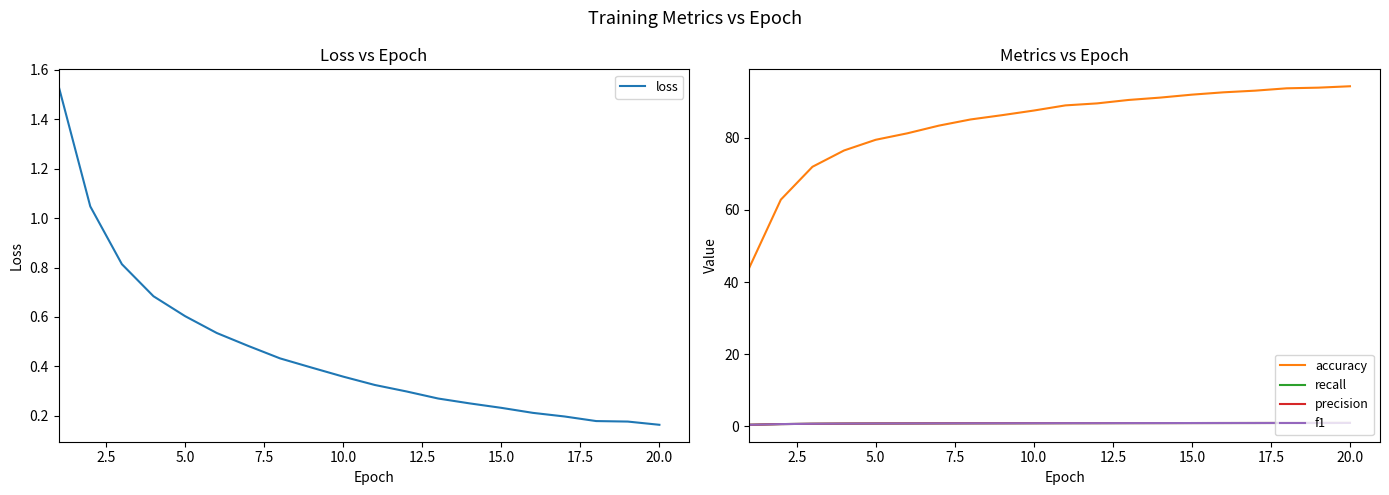

True or false: recall and accuracy intersect in this chart.

False